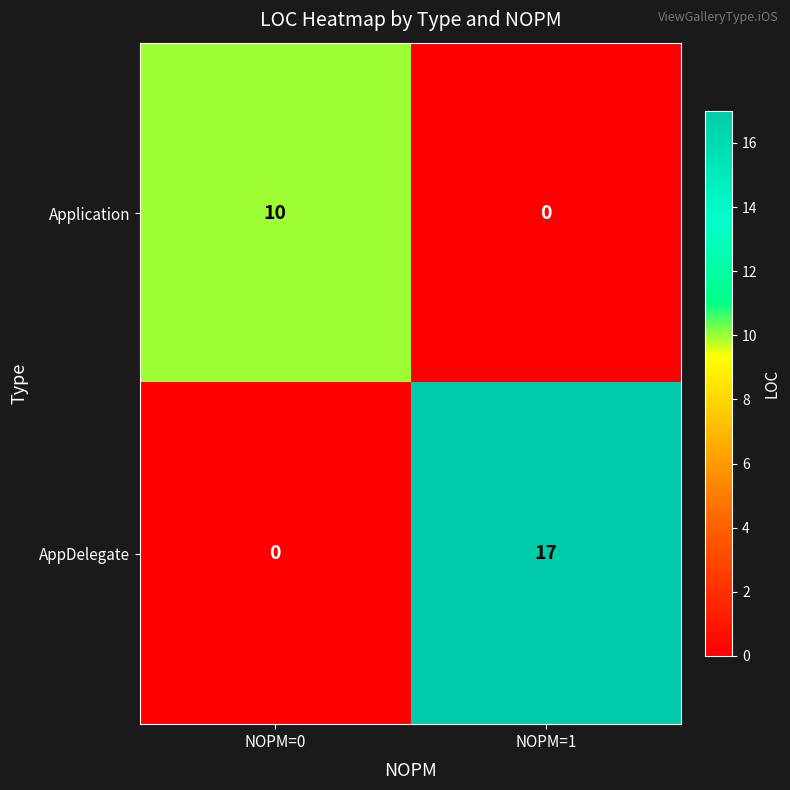

Reading left to right, list all the values displayed in this chart.

Application: NOPM=0=10	NOPM=1=0
AppDelegate: NOPM=0=0	NOPM=1=17